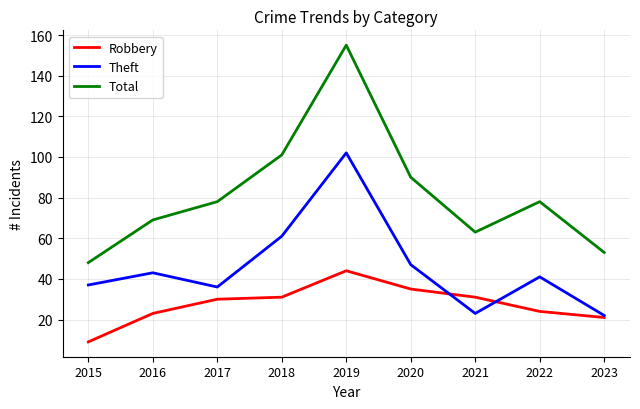

True or false: Robbery and Total cross at least once.

False